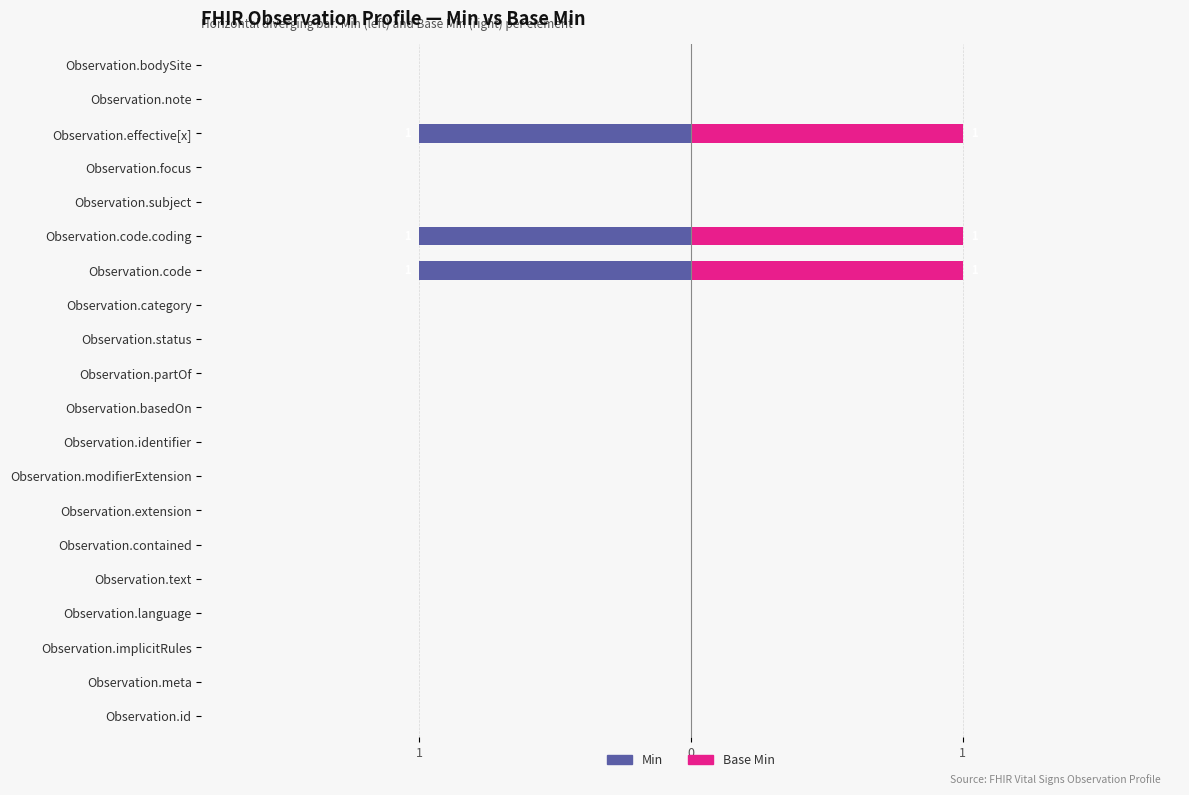

Between Observation.meta and Observation.modifierExtension, which is larger?

Observation.meta